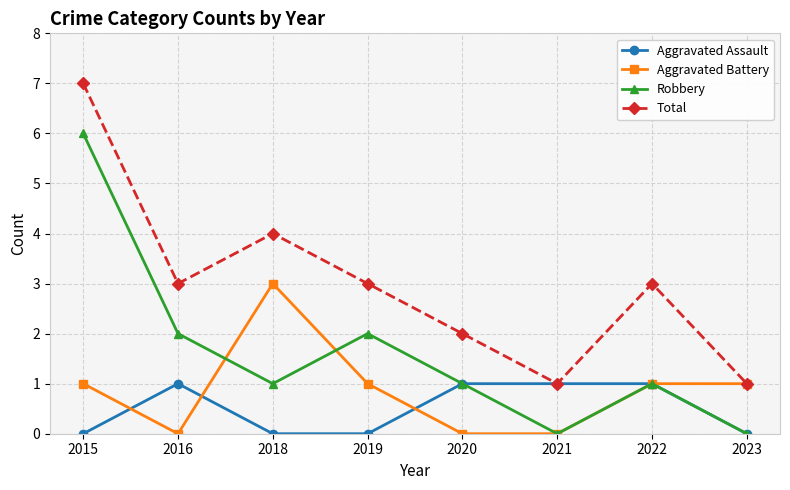

What are all the series names shown in the legend?

Aggravated Assault, Aggravated Battery, Robbery, Total